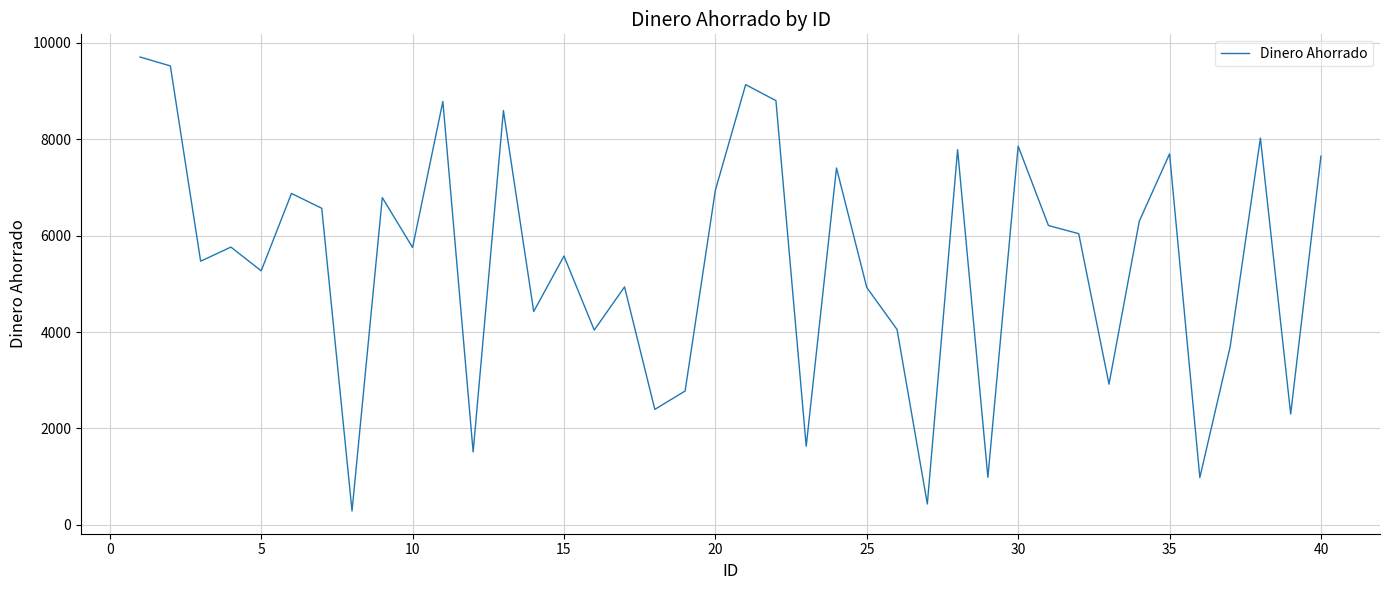

What is the smallest value displayed?

288.2